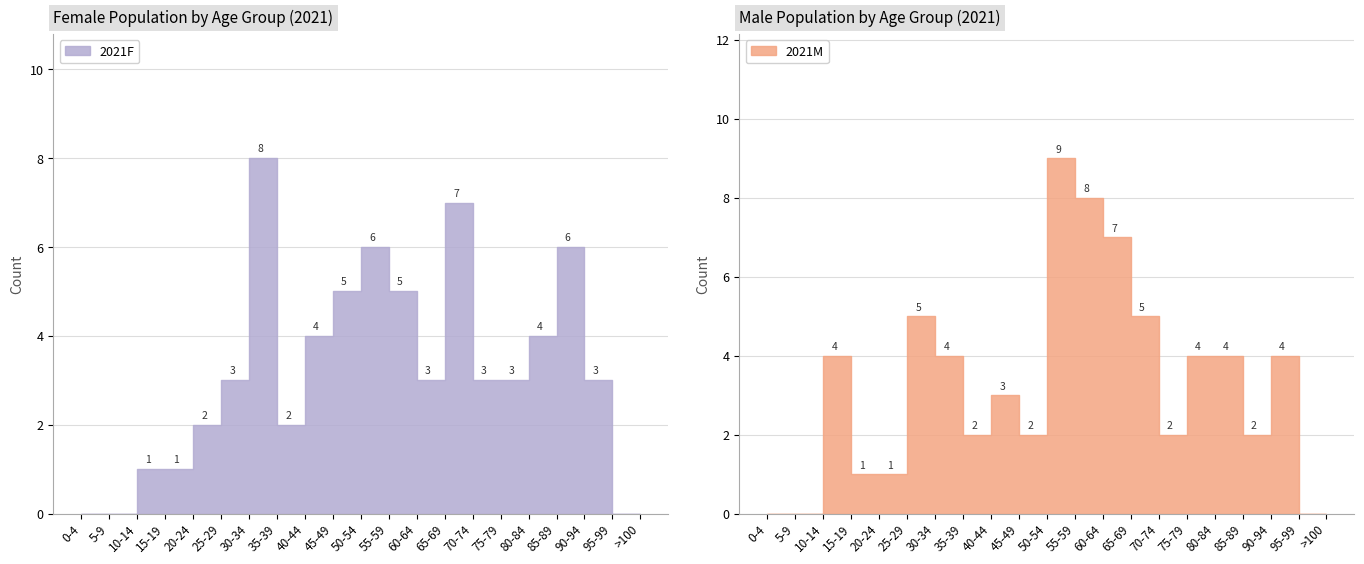

Is the value of 2021M at 75-79 greater than the value of 2021F at 25-29?

Yes